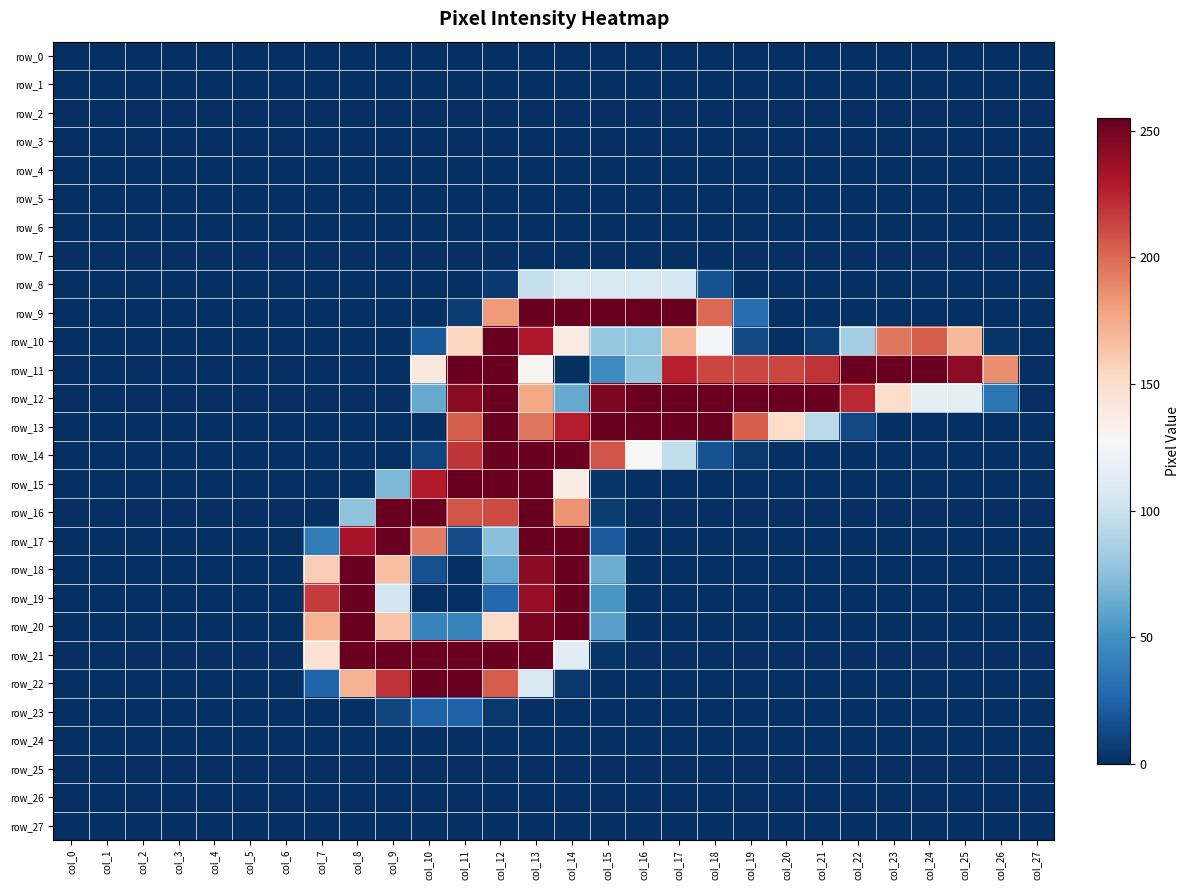

At which label is row_7 closest to 0?

col_0